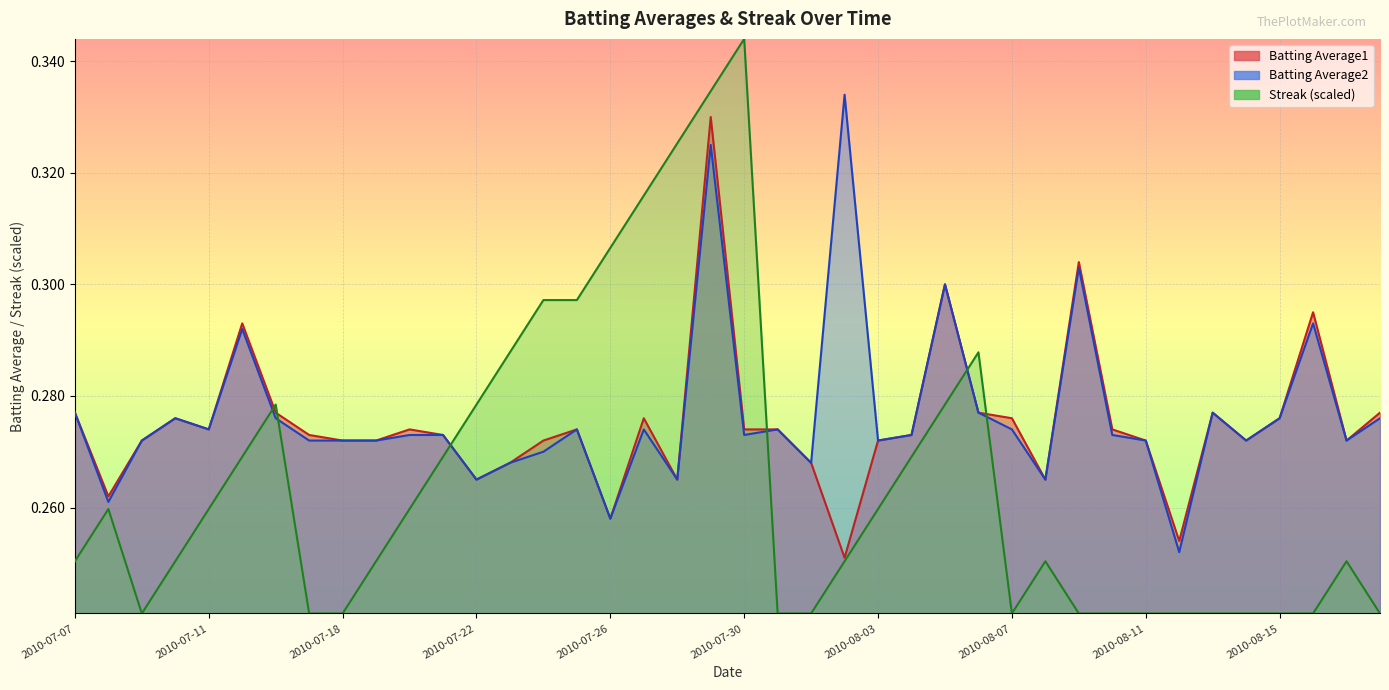

Count the number of data series in this chart.

3